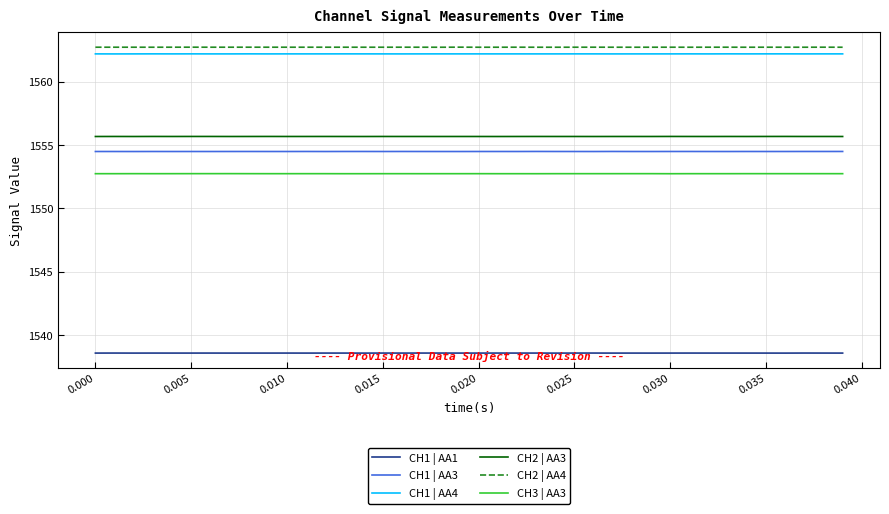

What are all the series names shown in the legend?

CH1 | AA1, CH1 | AA3, CH1 | AA4, CH2 | AA3, CH2 | AA4, CH3 | AA3